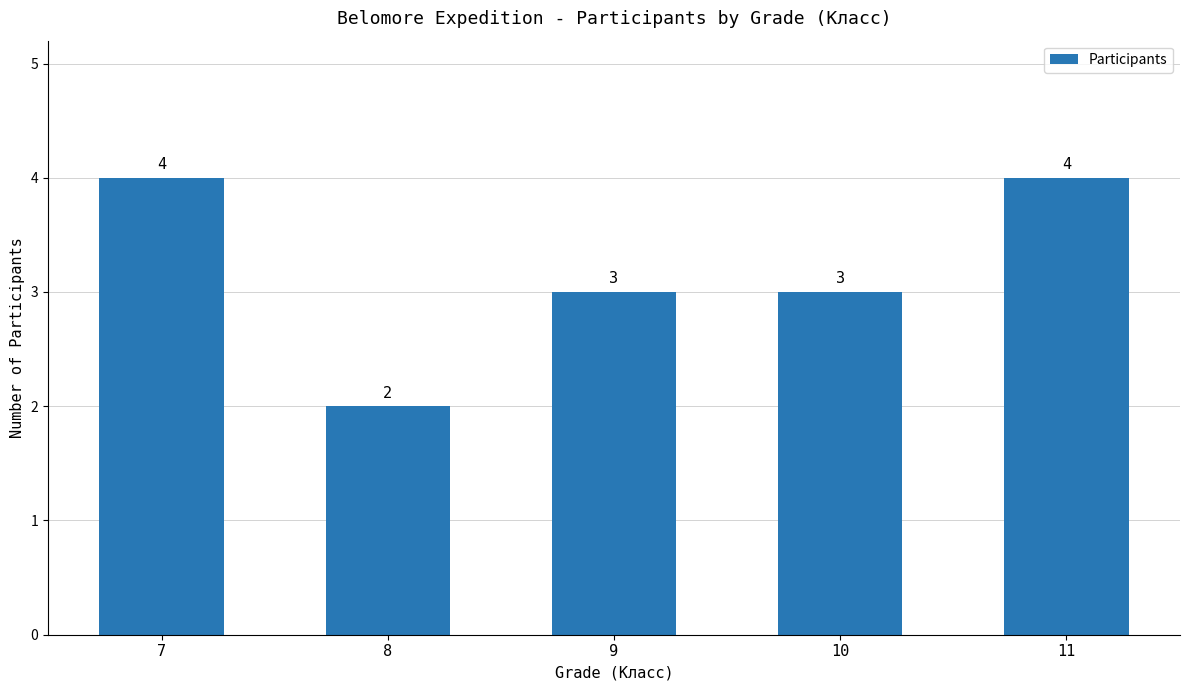

What is the difference between the maximum and minimum values?

2